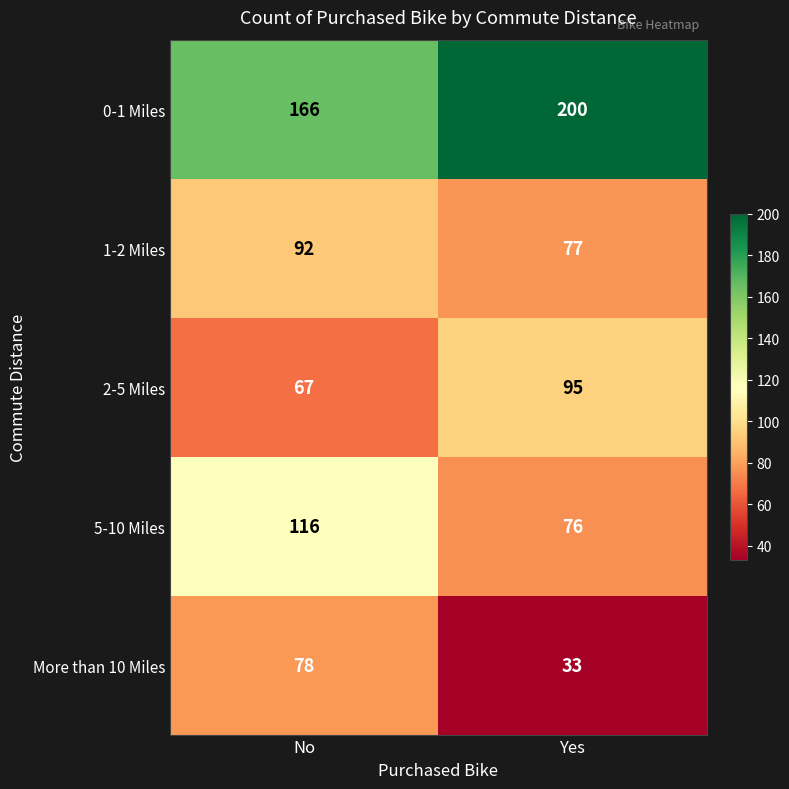

What is the maximum value shown in the chart?

200